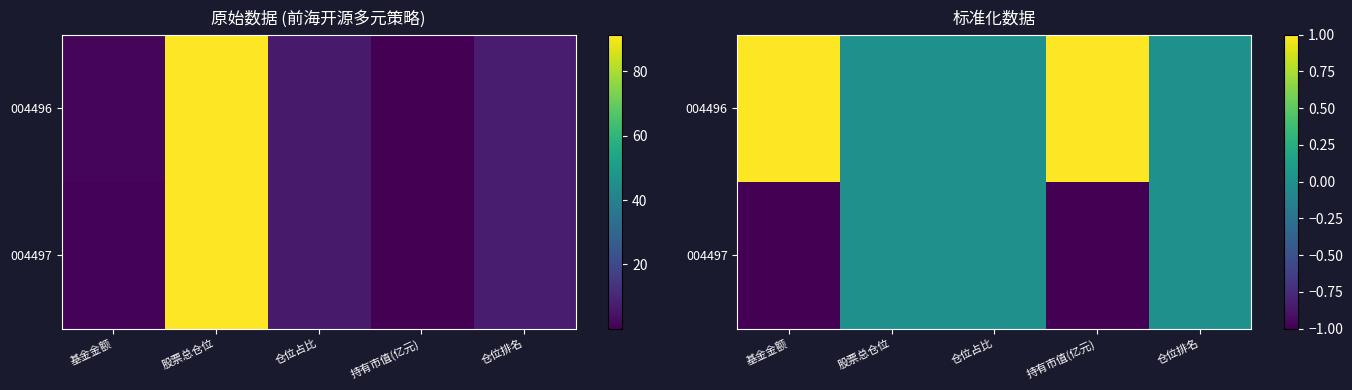

Is it true that 004497 equals -1.0 at 基金金额?

True